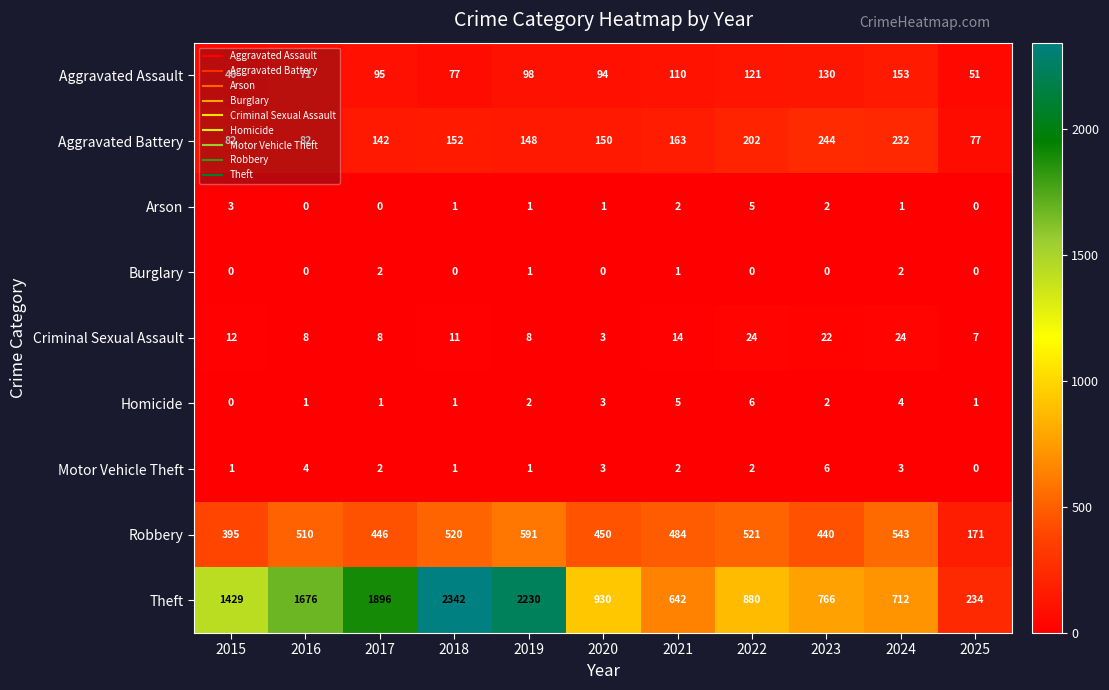

At 2022, list the series in order from largest to smallest.

Theft, Robbery, Aggravated Battery, Aggravated Assault, Criminal Sexual Assault, Homicide, Arson, Motor Vehicle Theft, Burglary